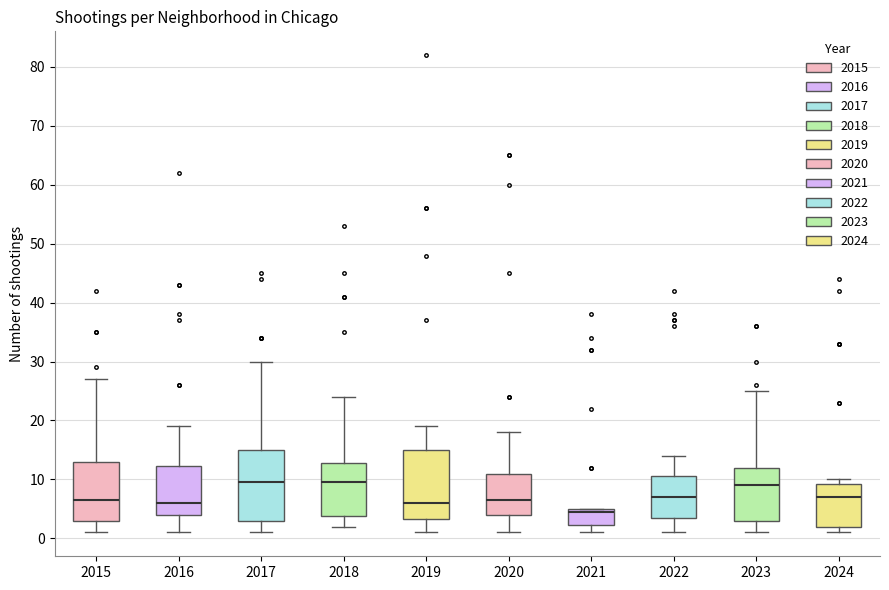

Reading left to right, read every box against the y-axis: the position of its median line, the range the box covers, and the ends of its whiskers. The values are not printed on the chart, so give them approximately, as read against the axis.

2015: median 7, box 3 to 13, whiskers 1 to 27
2016: median 6, box 4 to 12, whiskers 1 to 19
2017: median 10, box 3 to 15, whiskers 1 to 30
2018: median 10, box 4 to 13, whiskers 2 to 24
2019: median 6, box 3 to 15, whiskers 1 to 19
2020: median 7, box 4 to 11, whiskers 1 to 18
2021: median 5 (just below the box's upper edge), box 2 to 5, whiskers 1 to 5
2022: median 7, box 4 to 11, whiskers 1 to 14
2023: median 9, box 3 to 12, whiskers 1 to 25
2024: median 7, box 2 to 9, whiskers 1 to 10